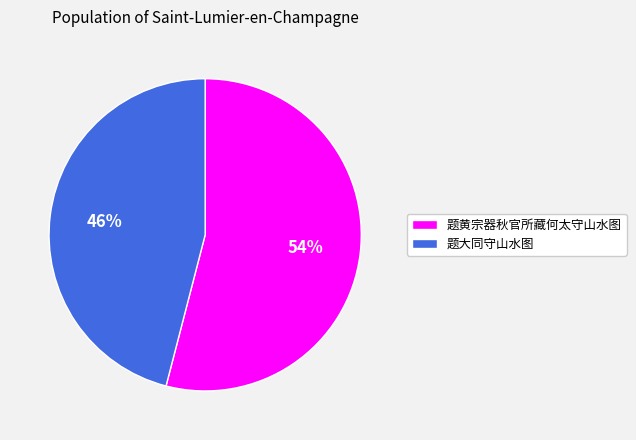

Does 题黄宗器秋官所藏何太守山水图 represent more than half of the total?

Yes